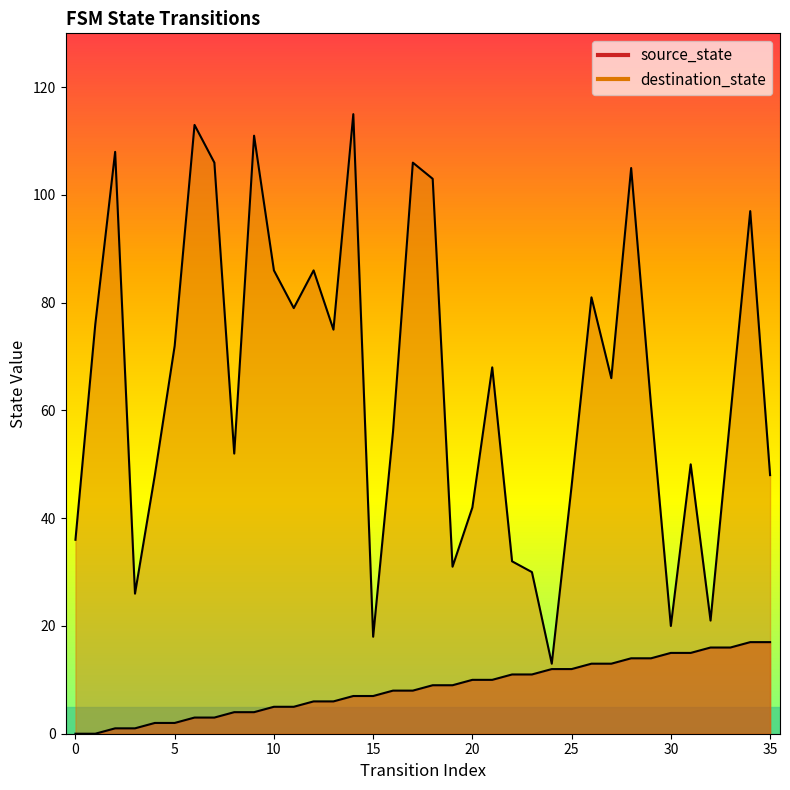

What is the value of the destination_state point at the 14th from the left?

75